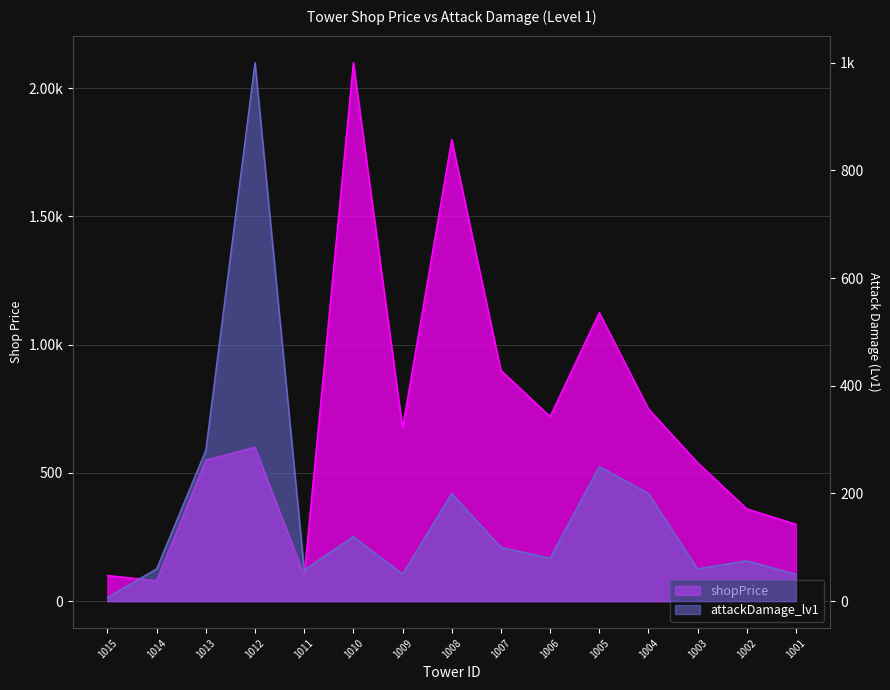

Is it true that attackDamage_lv1 equals 60 at 1003?

True